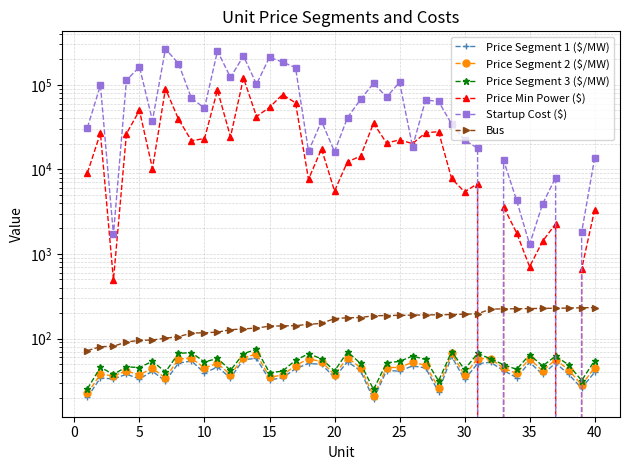

What is the sum of all Price Segment 2 ($/MW) values?

1813.0